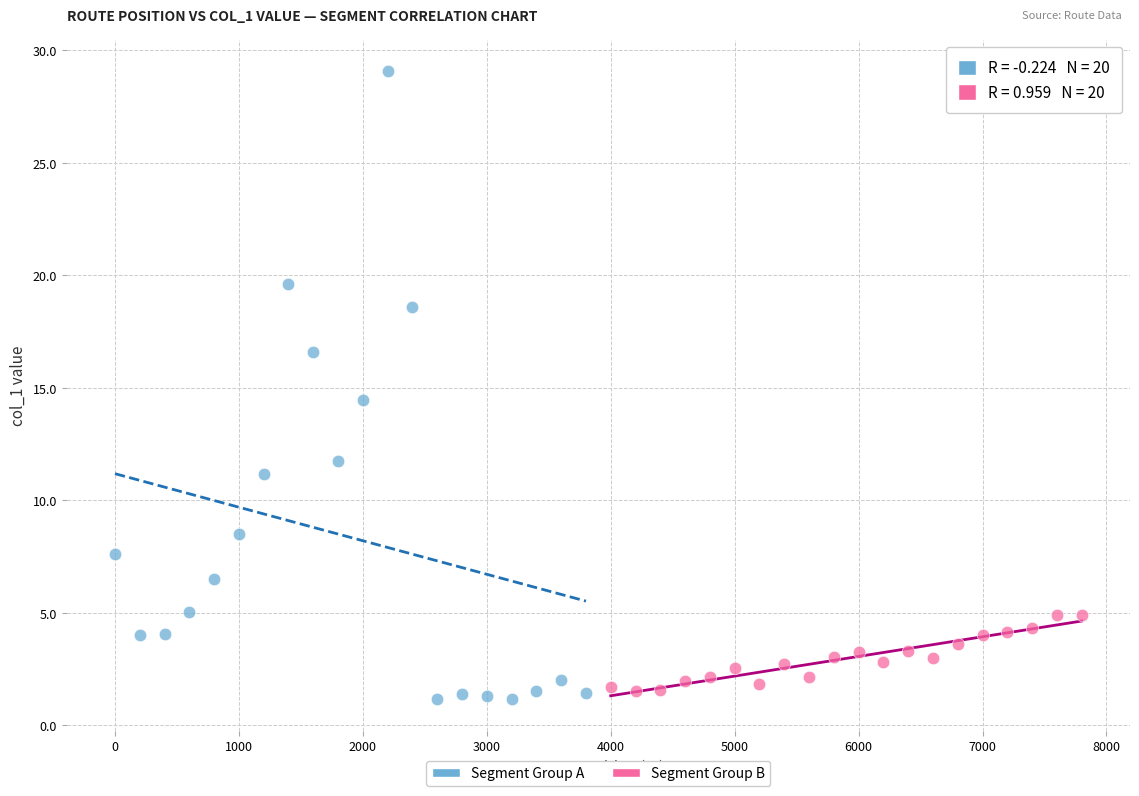

Which series contains the highest Y value?

Segment Group A